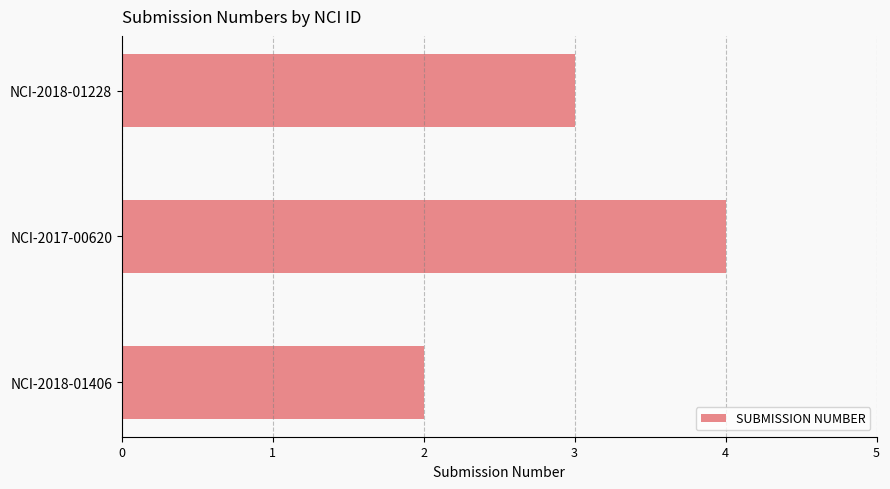

What is the difference between the maximum and minimum values?

2